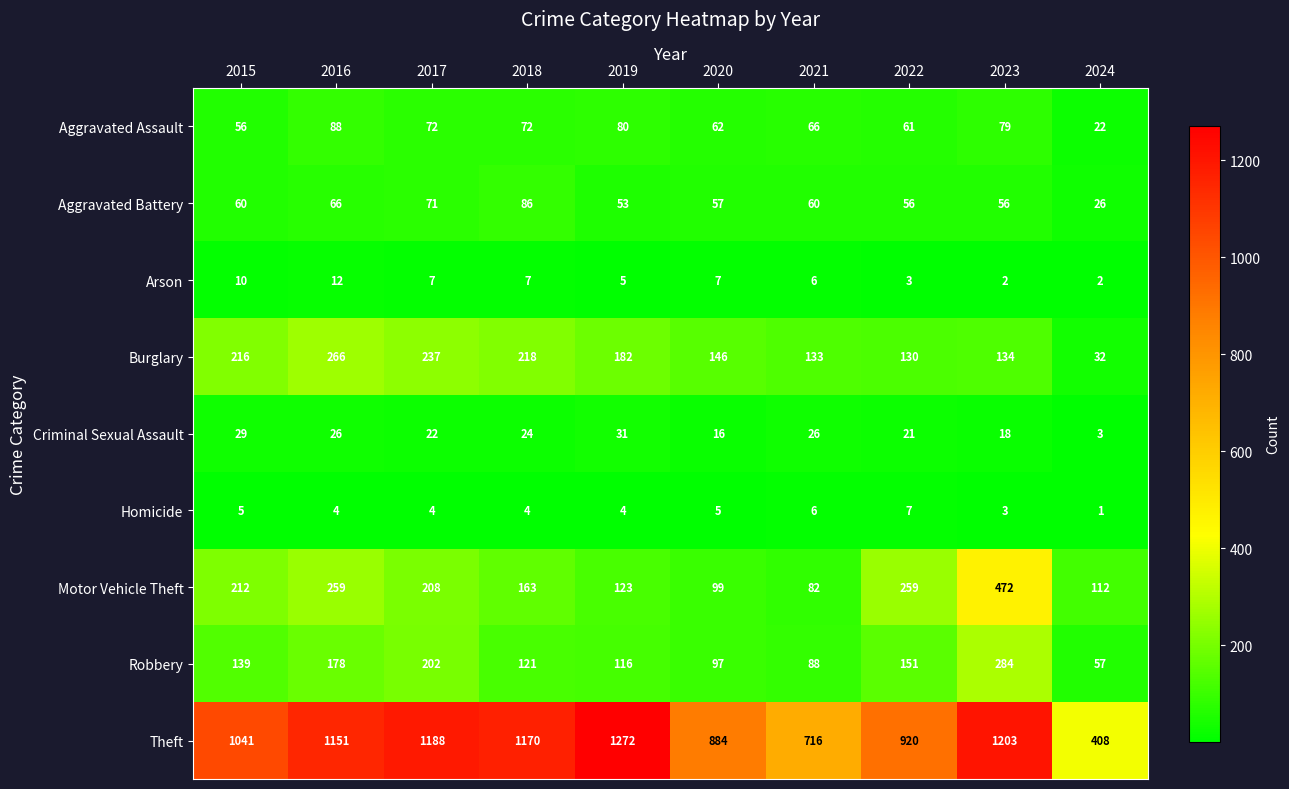

What is the difference between the second highest and second lowest values in the Aggravated Assault series?

24